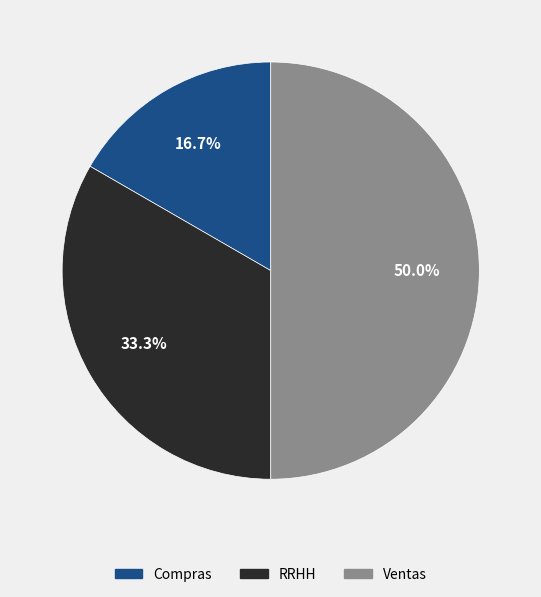

What is the smallest slice in the pie chart?

Compras